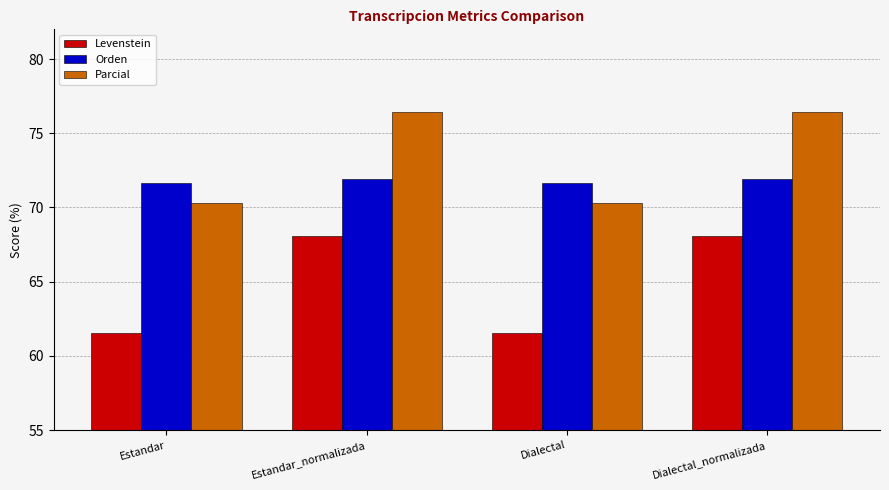

What is the sum of all Orden values?

287.0